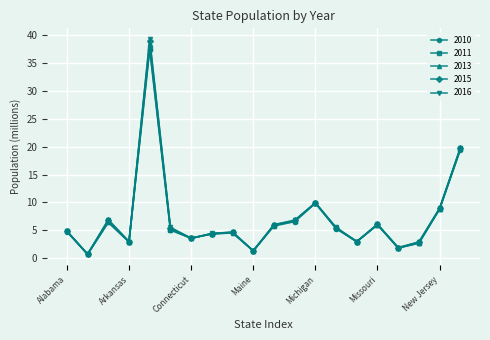

True or false: 2013 has more than 1 points higher than both neighbors.

True